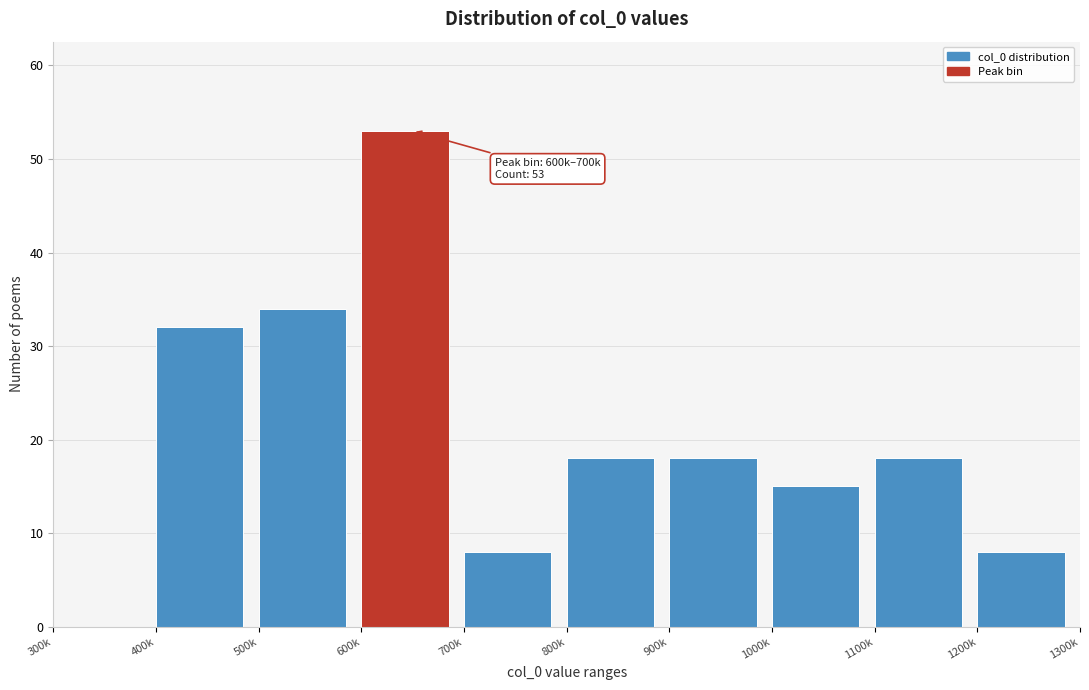

Reading left to right, what are all the values shown in this chart?

300k=0	400k=32	500k=34	600k=53	700k=8	800k=18	900k=18	1000k=15	1100k=18	1200k=8